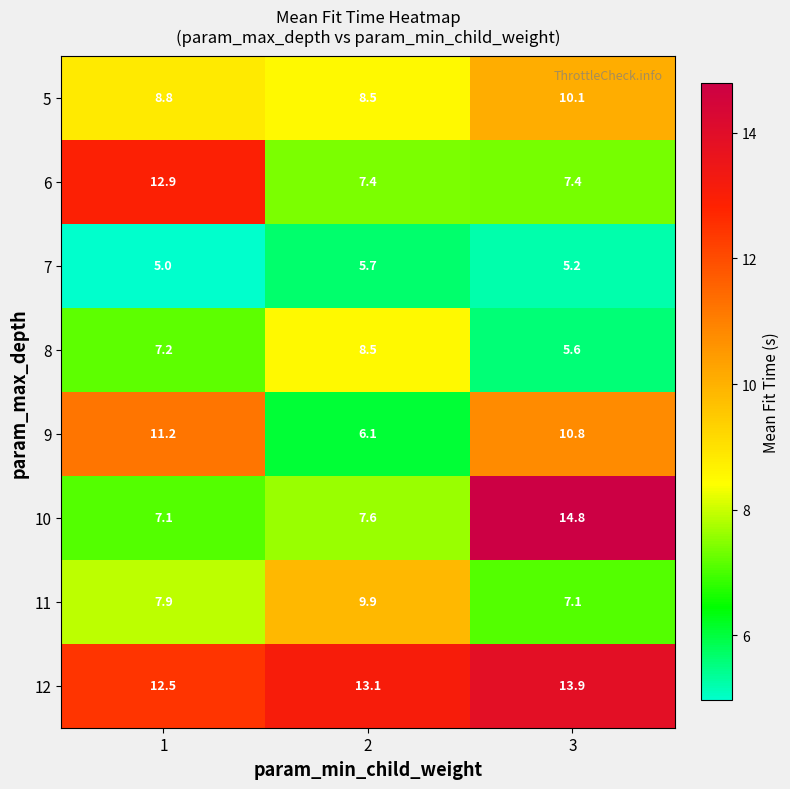

What is the maximum value for 10?

14.8